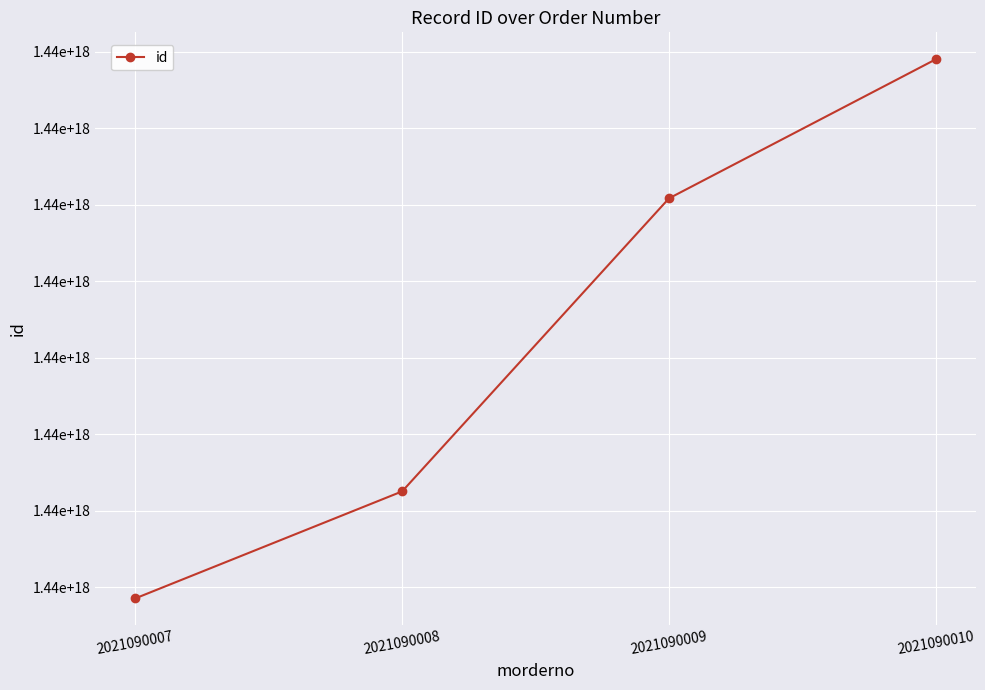

What is the average value?

1438568477658796032